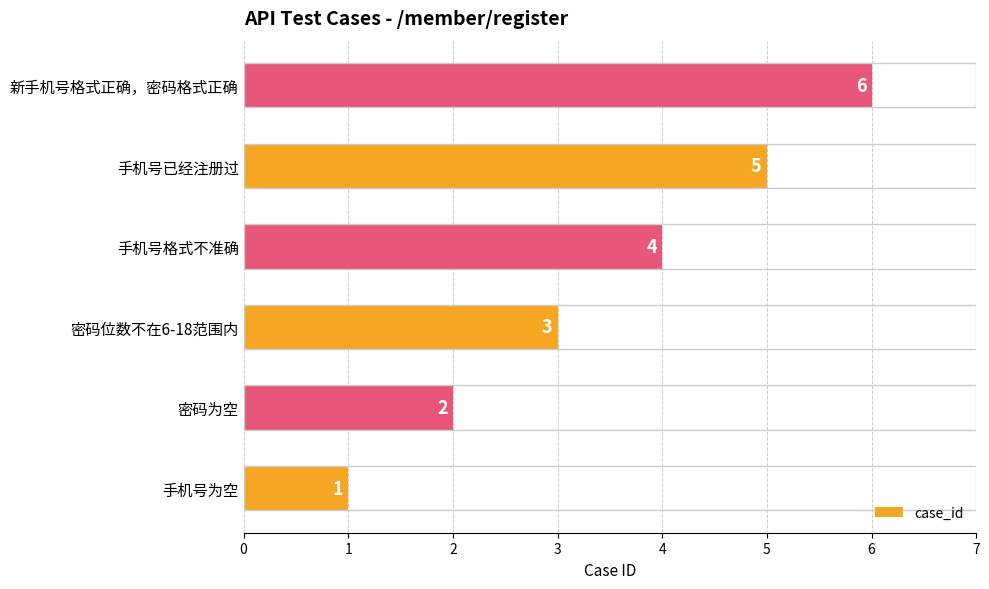

Approximately how many times larger is the value at 手机号已经注册过 compared to 密码位数不在6-18范围内?

1.7